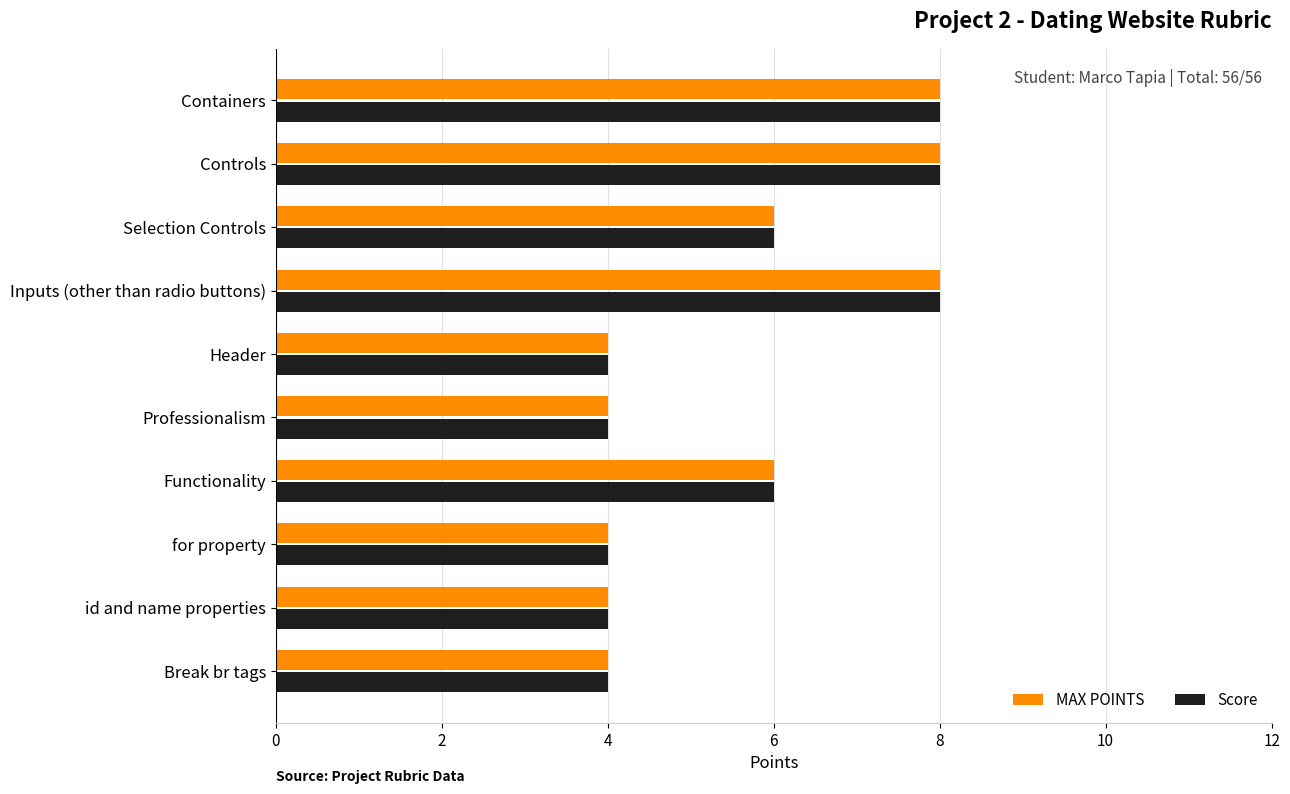

What is the total value across all series at Selection Controls?

12